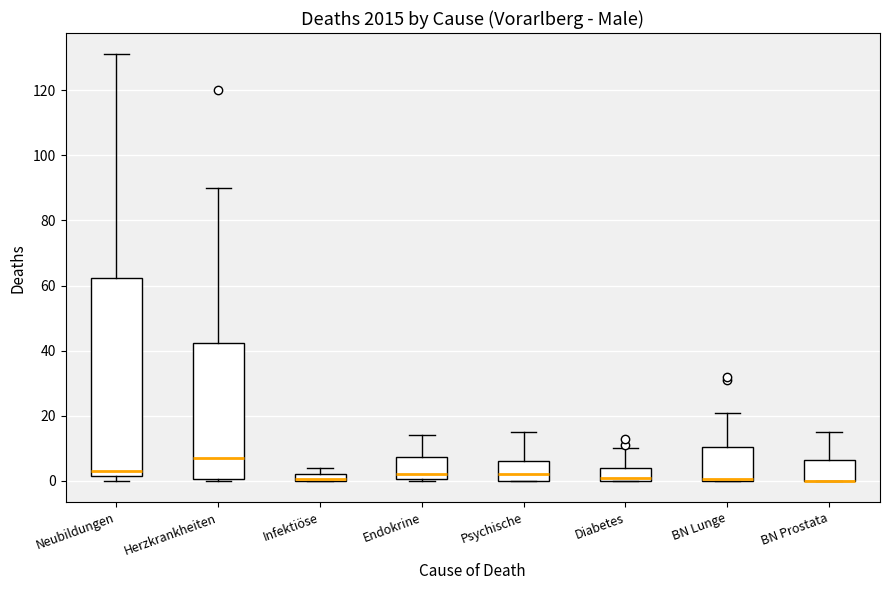

Comparing the boxes themselves (not the whiskers), which one is the tallest?

Neubildungen